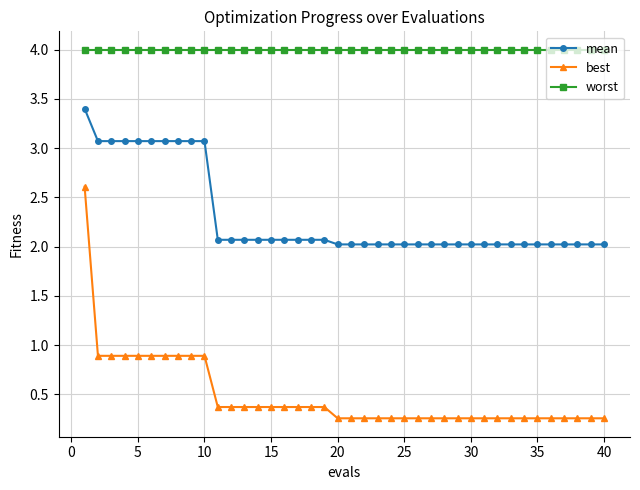

How many distinct data groups are displayed?

3